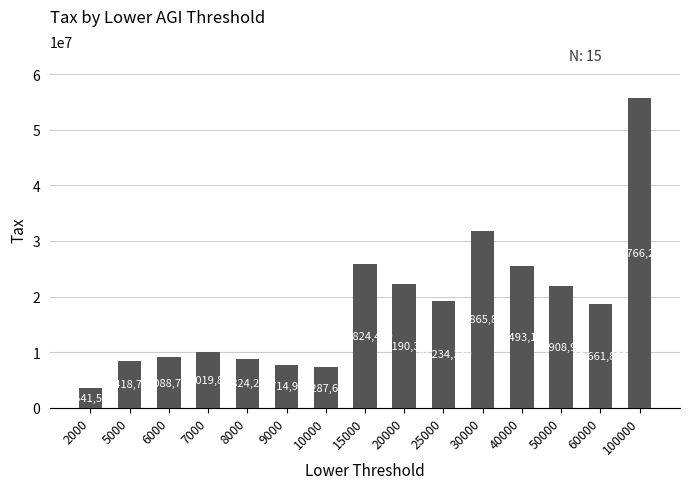

True or false: the data shows 16095026 at 6000.

False